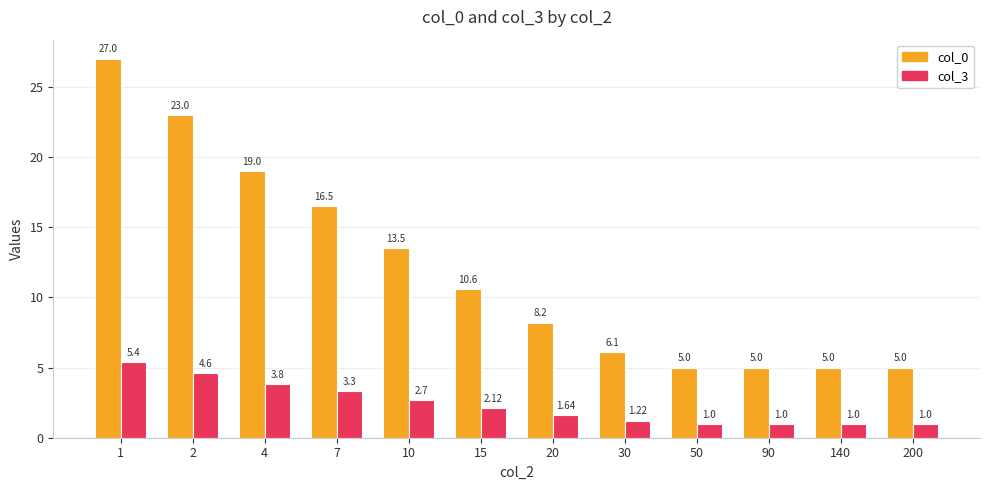

Rank the series by their average value, from lowest to highest.

col_3, col_0